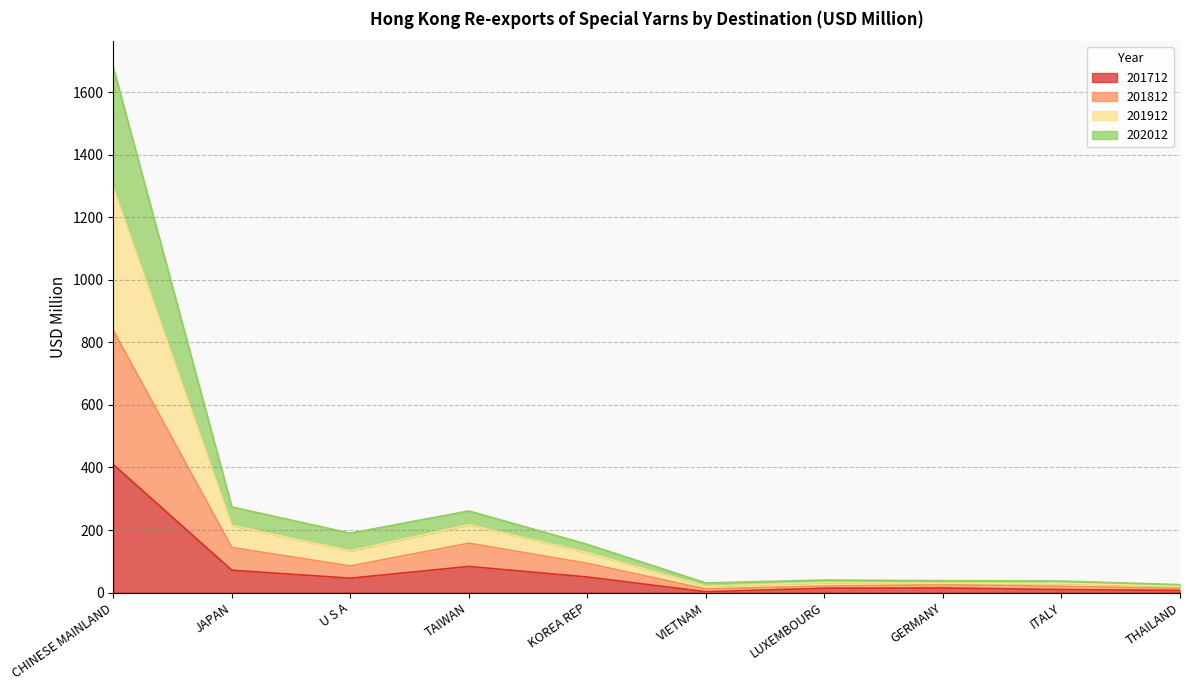

What are all the series names shown in the legend?

201712, 201812, 201912, 202012